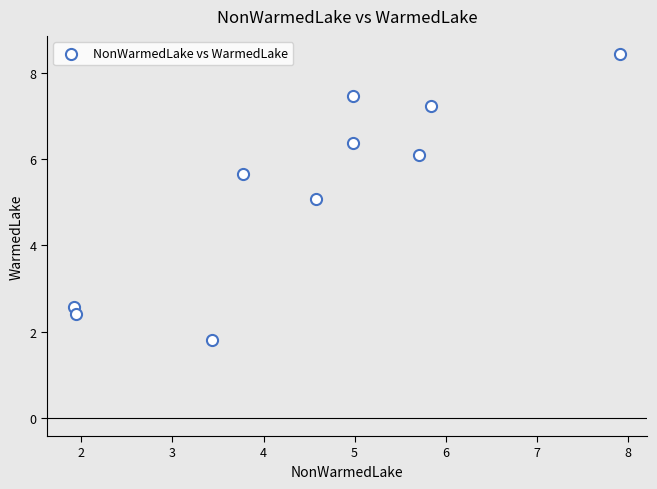

What is the range of Y values (max minus min)?

6.6